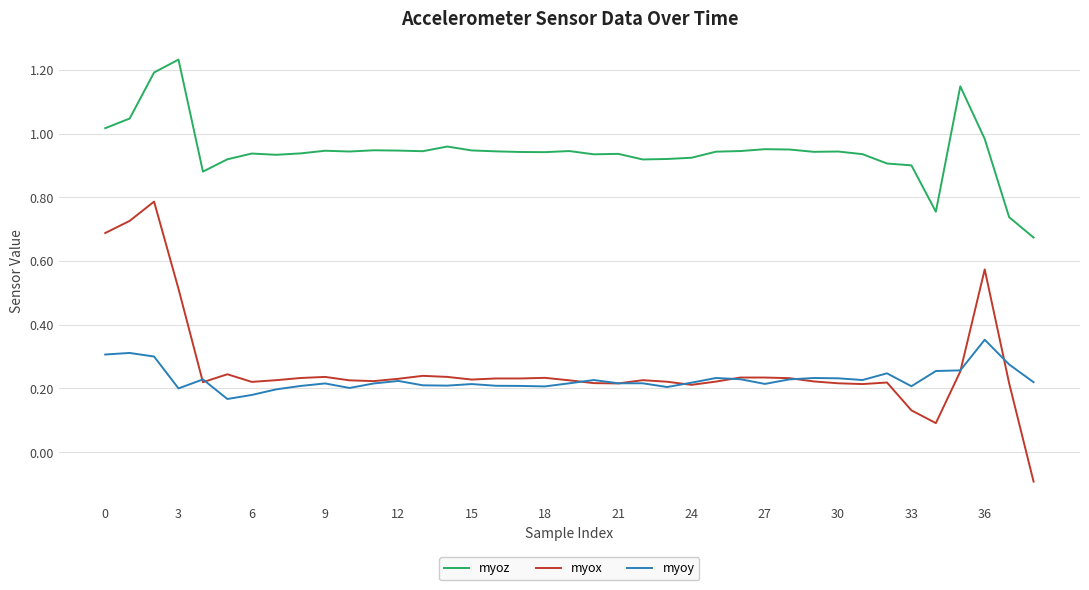

Which series has the largest total across all categories?

myoz